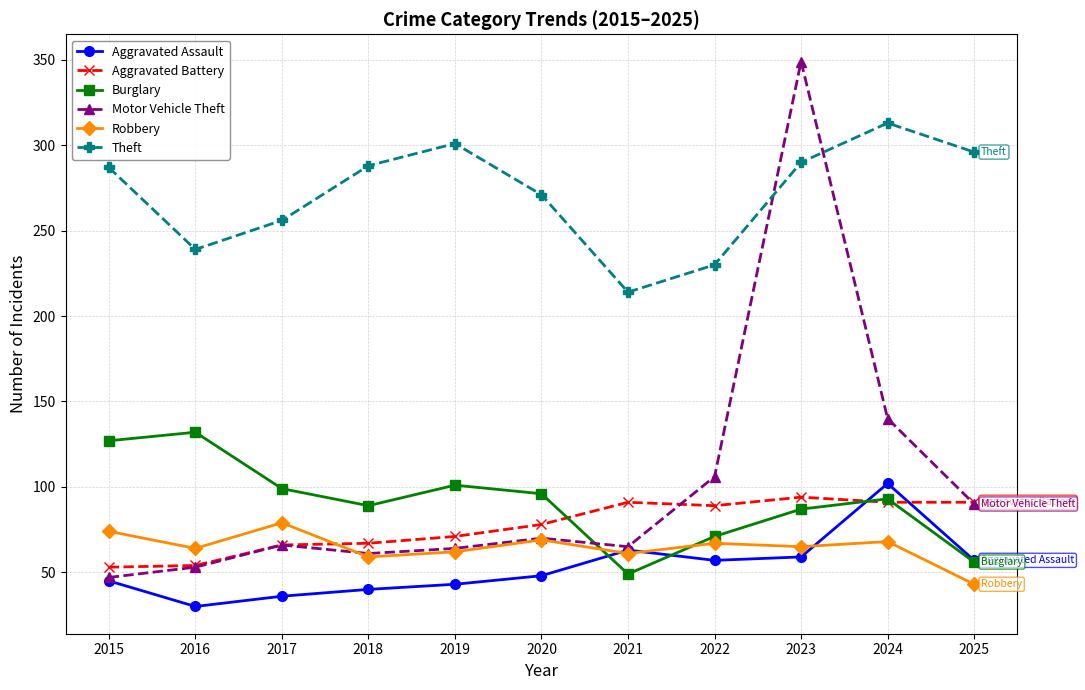

Which series has the largest total across all categories?

Theft